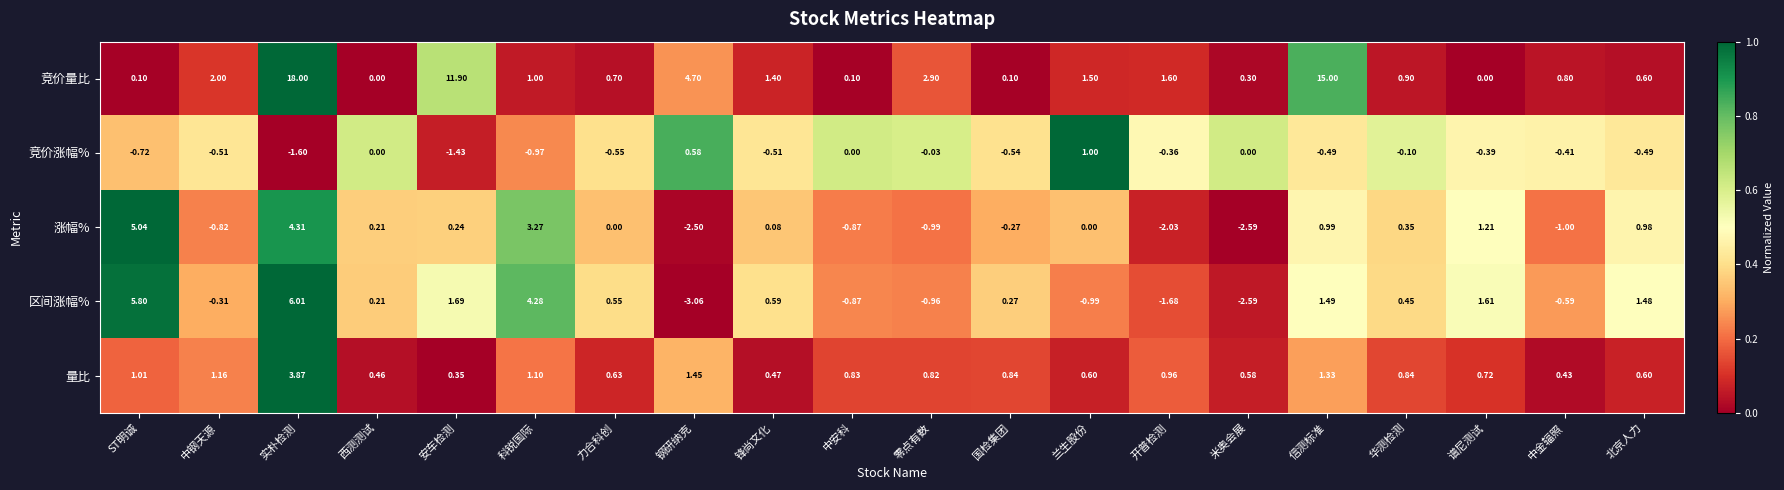

Between 米奥会展 and 华测检测, which series saw the biggest shift?

区间涨幅%